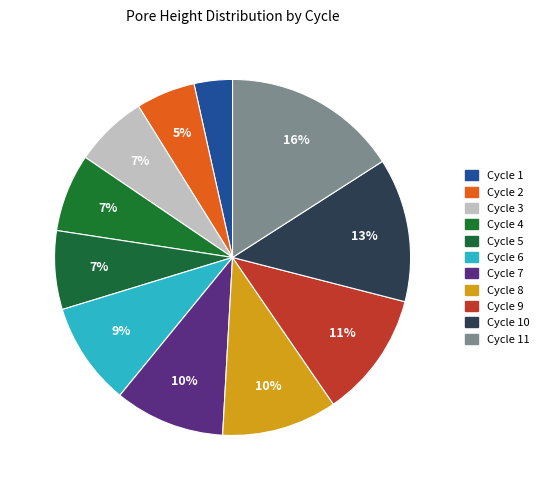

How many slices are in this pie chart?

11